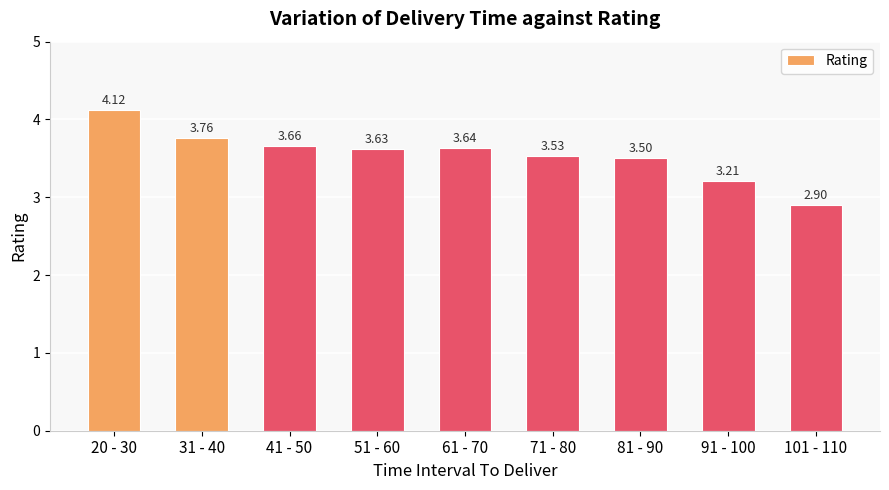

What is the average value?

3.5